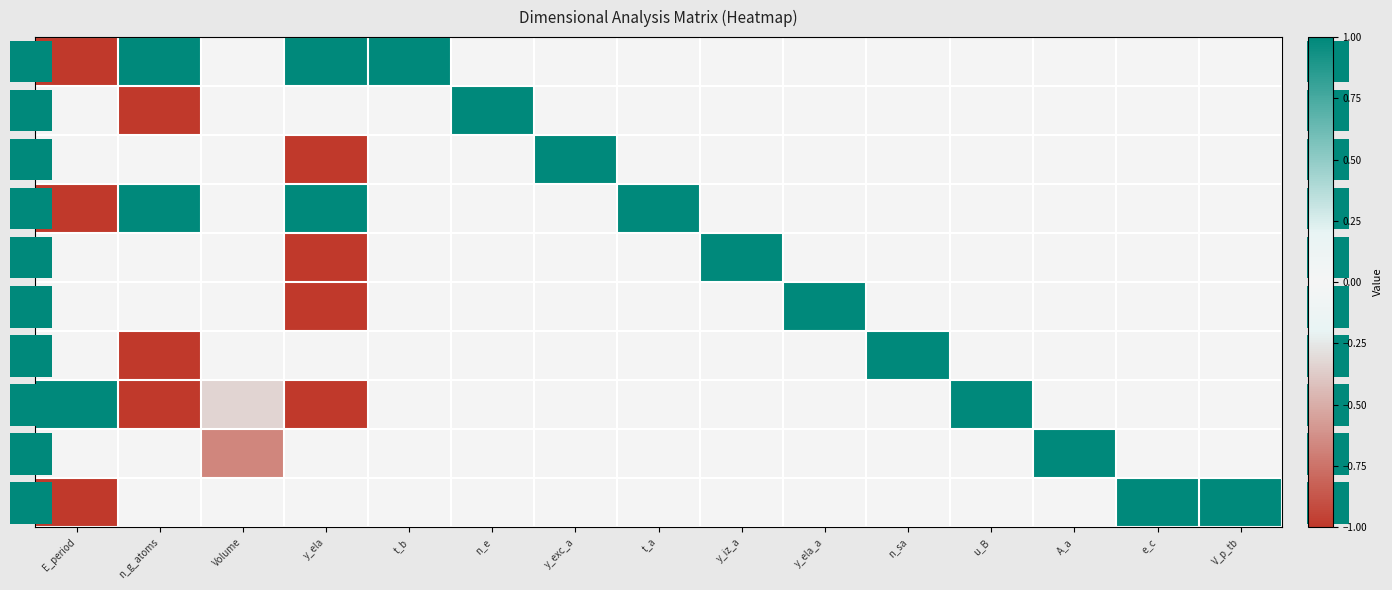

Is it true that 4 equals 0.0 at t_b?

True